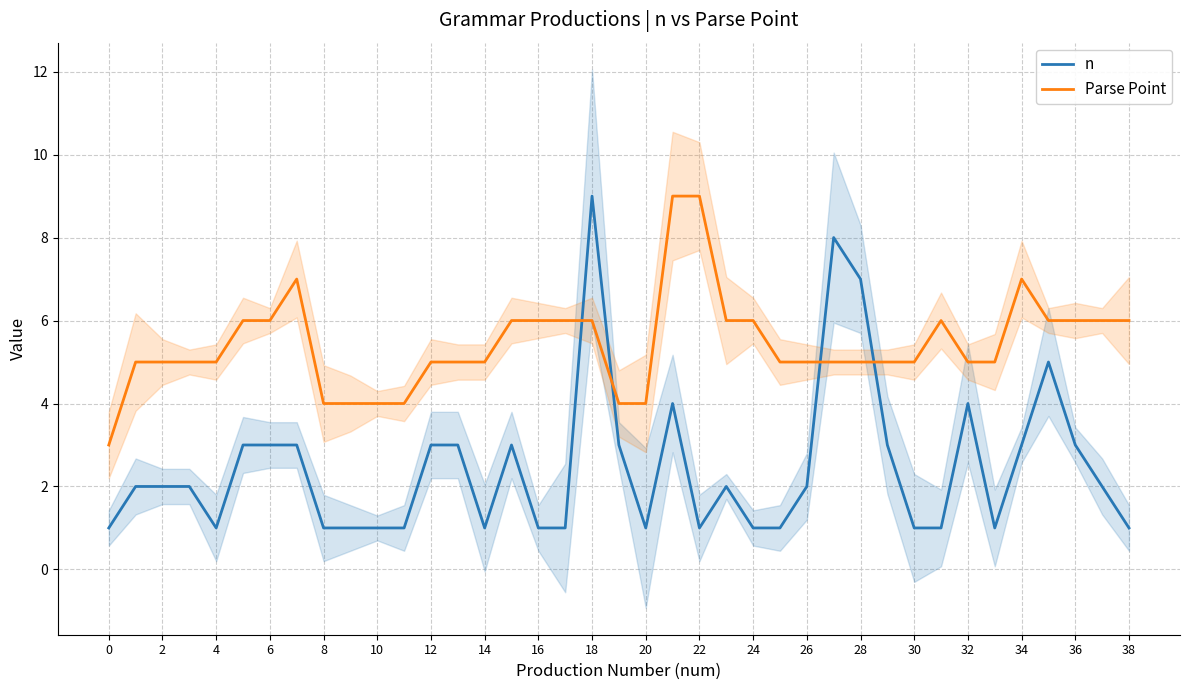

True or false: Parse Point has a value of 4 at 20.

True